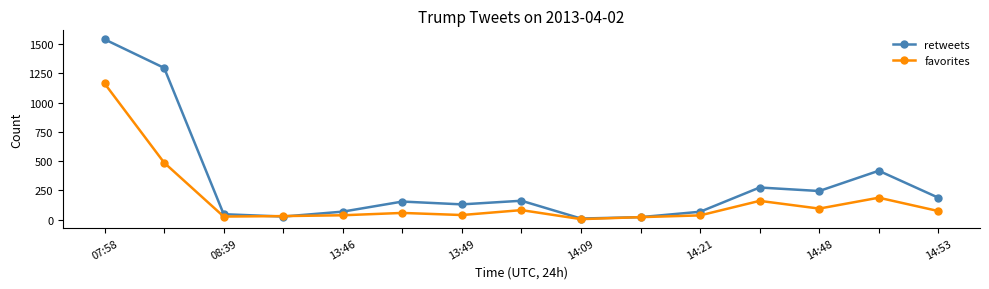

How many values in the favorites series are below 58?

7